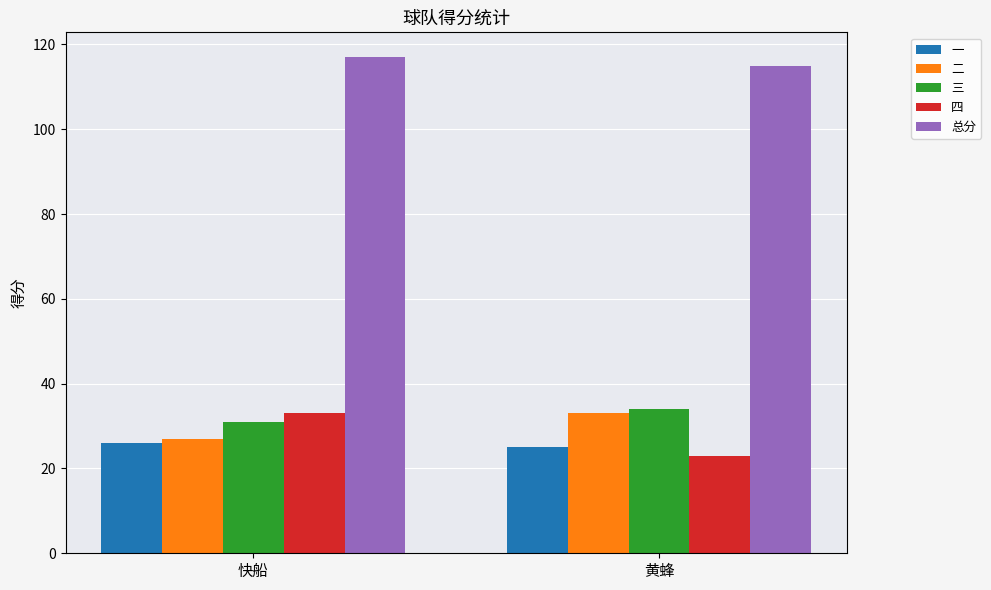

What is the sum of the 一 values at 黄蜂 and 快船?

51